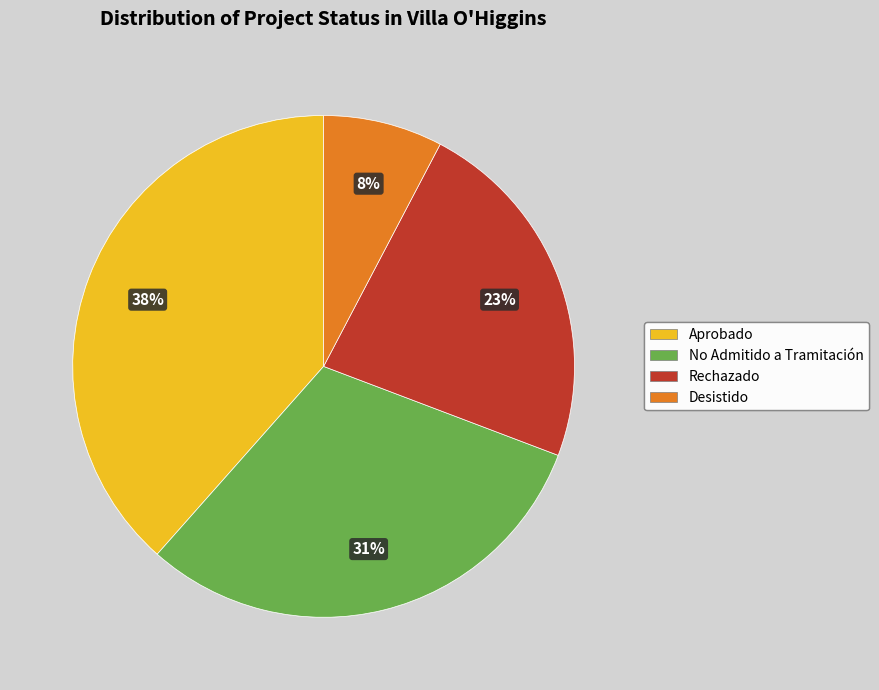

The Rechazado slice represents 16% of the pie. True or false?

False